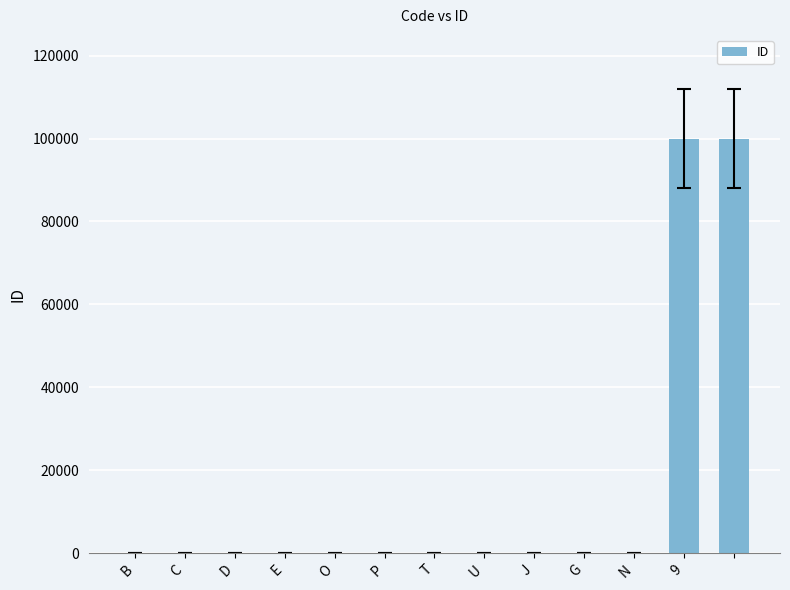

What is the sum of all values?

200063